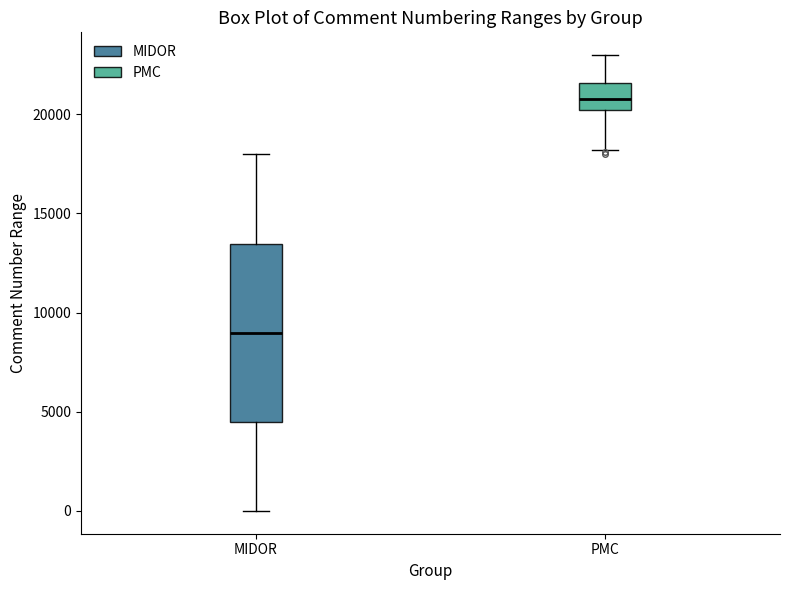

Reading left to right, transcribe this box plot: for each box, give where its median line is, the range the box spans, and where its two whiskers end, as read against the y-axis. The values are not printed on the chart, so give them approximately, as read against the axis.

MIDOR: median 9000, box 4500 to 13500, whiskers 0 to 18000
PMC: median 21000, box 20000 to 21500, whiskers 18000 to 23000